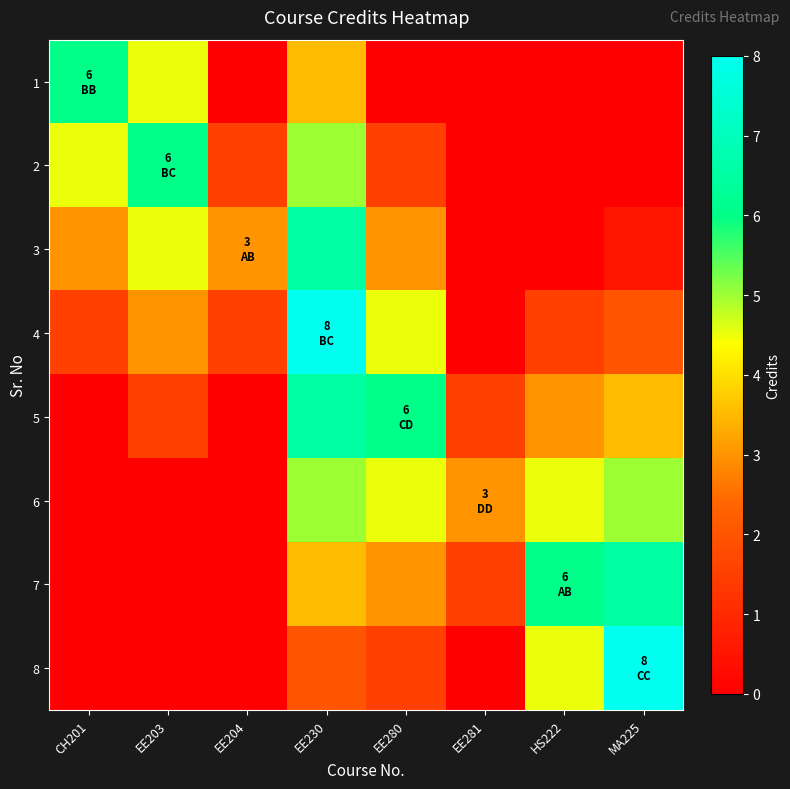

Reading left to right, what are all the values shown in this chart?

1: CH201=6.0	EE203=4.5	EE204=0.0	EE230=3.5	EE280=0.0	EE281=0.0	HS222=0.0	MA225=0.0
2: CH201=4.5	EE203=6.0	EE204=1.5	EE230=5.0	EE280=1.5	EE281=0.0	HS222=0.0	MA225=0.0
3: CH201=3.0	EE203=4.5	EE204=3.0	EE230=6.5	EE280=3.0	EE281=0.0	HS222=0.0	MA225=0.5
4: CH201=1.5	EE203=3.0	EE204=1.5	EE230=8.0	EE280=4.5	EE281=0.0	HS222=1.5	MA225=2.0
5: CH201=0.0	EE203=1.5	EE204=0.0	EE230=6.5	EE280=6.0	EE281=1.5	HS222=3.0	MA225=3.5
6: CH201=0.0	EE203=0.0	EE204=0.0	EE230=5.0	EE280=4.5	EE281=3.0	HS222=4.5	MA225=5.0
7: CH201=0.0	EE203=0.0	EE204=0.0	EE230=3.5	EE280=3.0	EE281=1.5	HS222=6.0	MA225=6.5
8: CH201=0.0	EE203=0.0	EE204=0.0	EE230=2.0	EE280=1.5	EE281=0.0	HS222=4.5	MA225=8.0